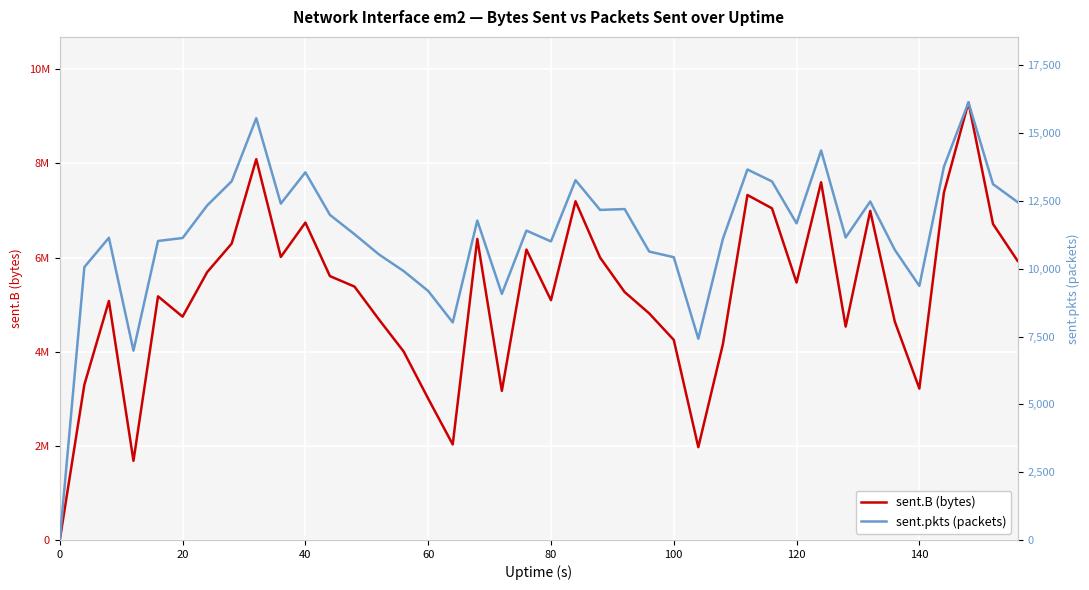

Is the value of sent.pkts (packets) at 14 greater than the value of sent.B (bytes) at 27?

No